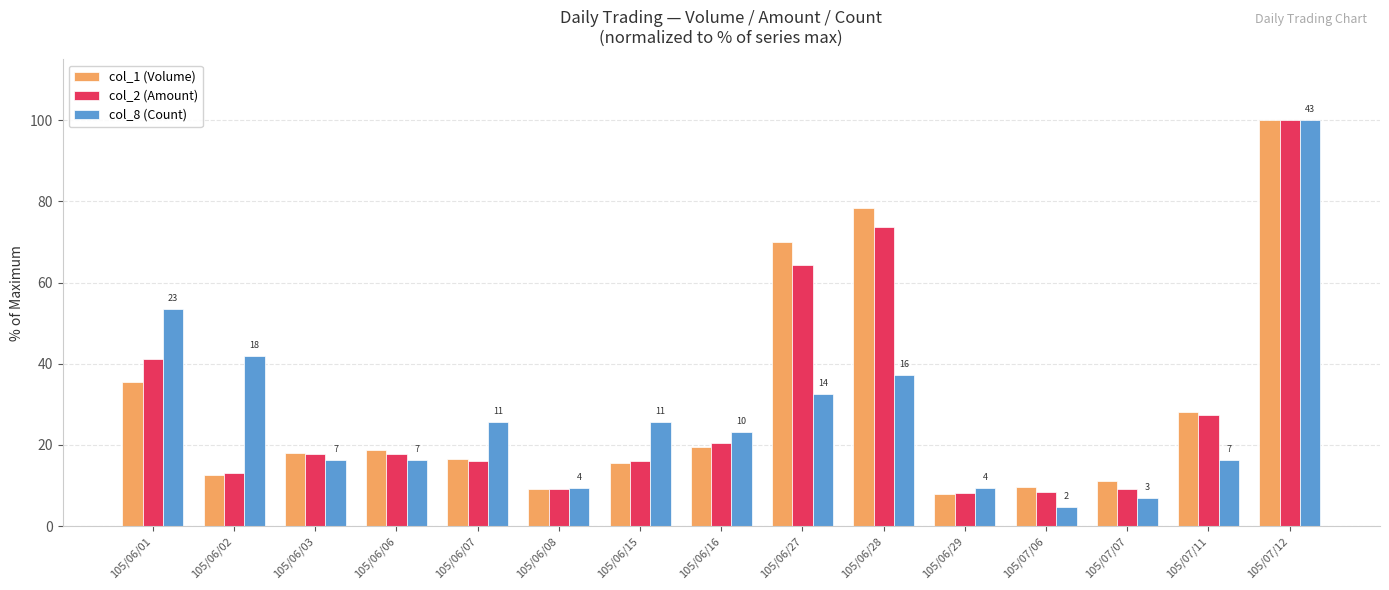

What is the minimum value shown in the chart?

4.7